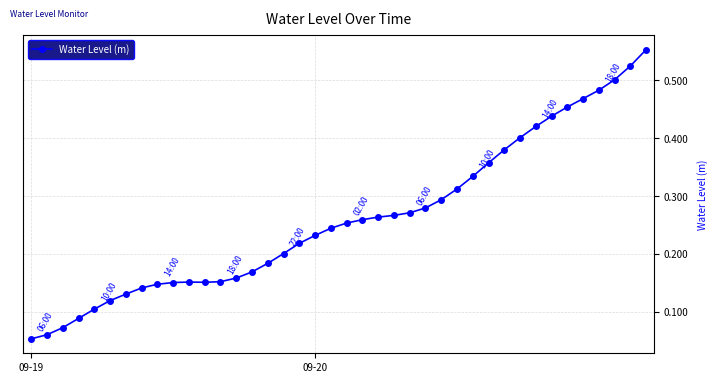

How many values are between 0 and 1?

40